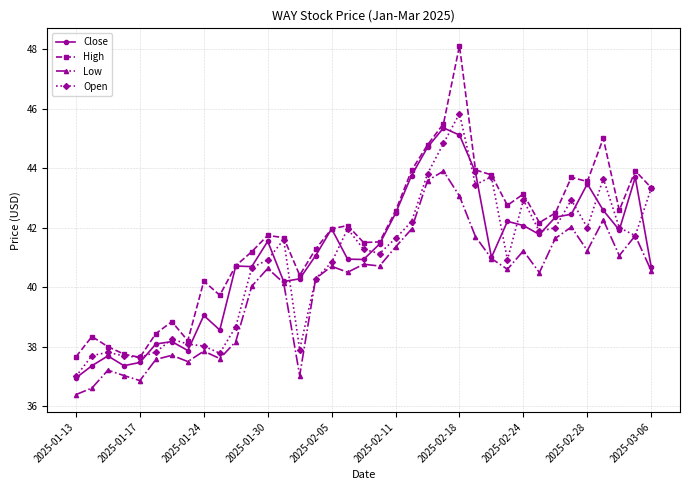

How many series are shown in this chart?

4